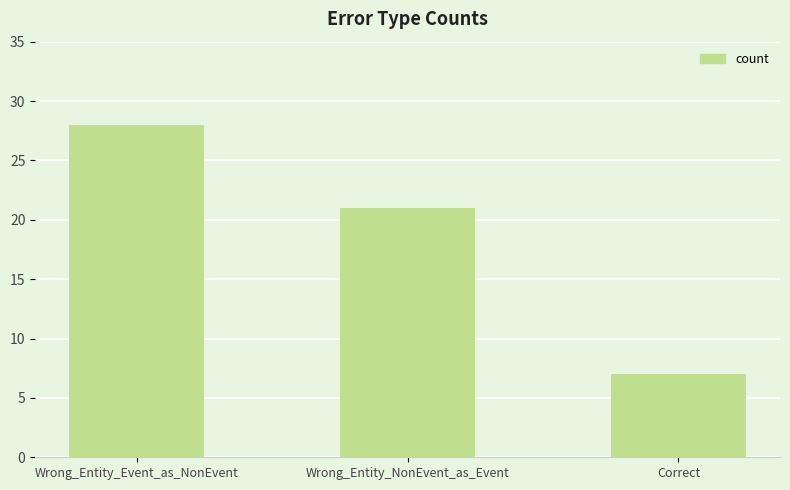

List the labels in order of value, smallest first.

Correct, Wrong_Entity_NonEvent_as_Event, Wrong_Entity_Event_as_NonEvent